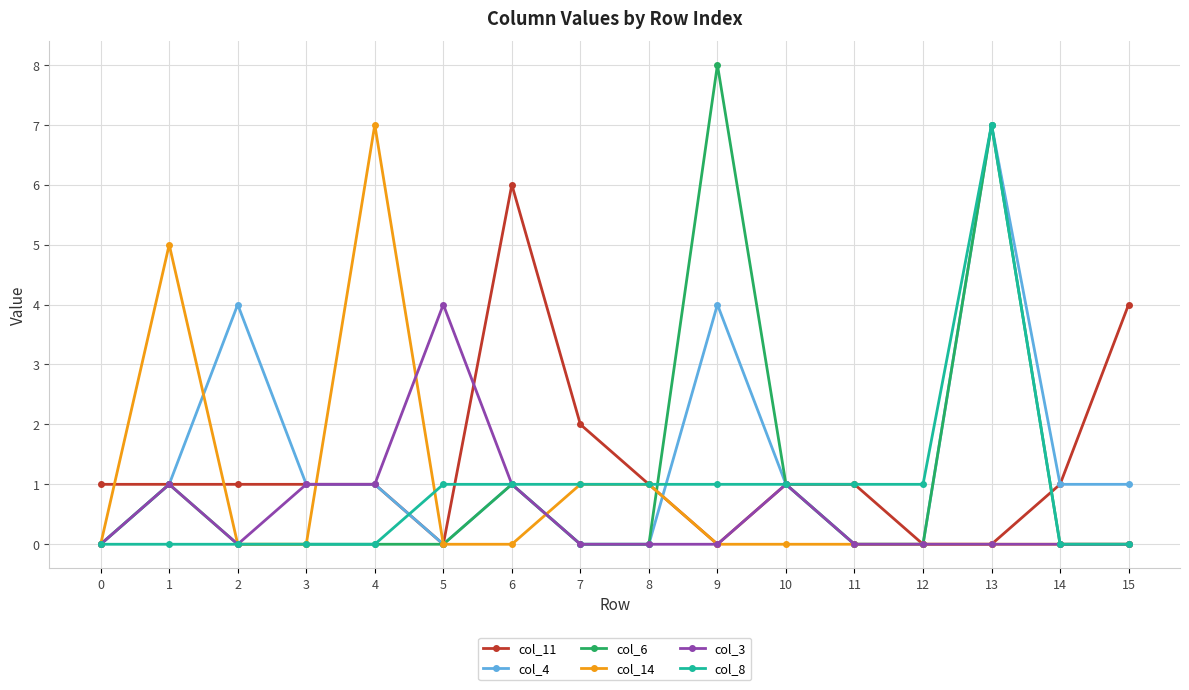

Where is the first local maximum for col_14?

1